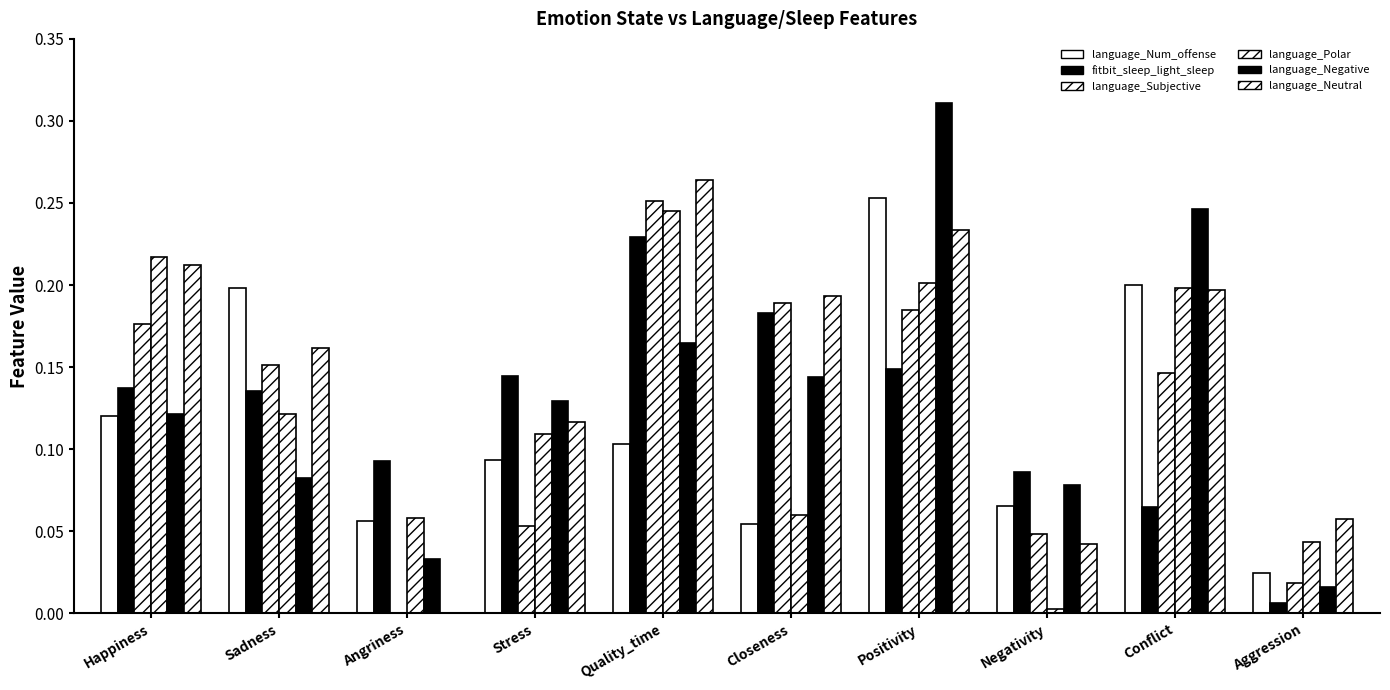

Reading left to right, extract all data points from this chart.

language_Num_offense: 0.1	0.2	0.1	0.1	0.1	0.1	0.3	0.1	0.2	0.0
fitbit_sleep_light_sleep: 0.1	0.1	0.1	0.1	0.2	0.2	0.1	0.1	0.1	0.0
language_Subjective: 0.2	0.2	0.0	0.1	0.3	0.2	0.2	0.0	0.1	0.0
language_Polar: 0.2	0.1	0.1	0.1	0.2	0.1	0.2	0.0	0.2	0.0
language_Negative: 0.1	0.1	0.0	0.1	0.2	0.1	0.3	0.1	0.2	0.0
language_Neutral: 0.2	0.2	0.0	0.1	0.3	0.2	0.2	0.0	0.2	0.1